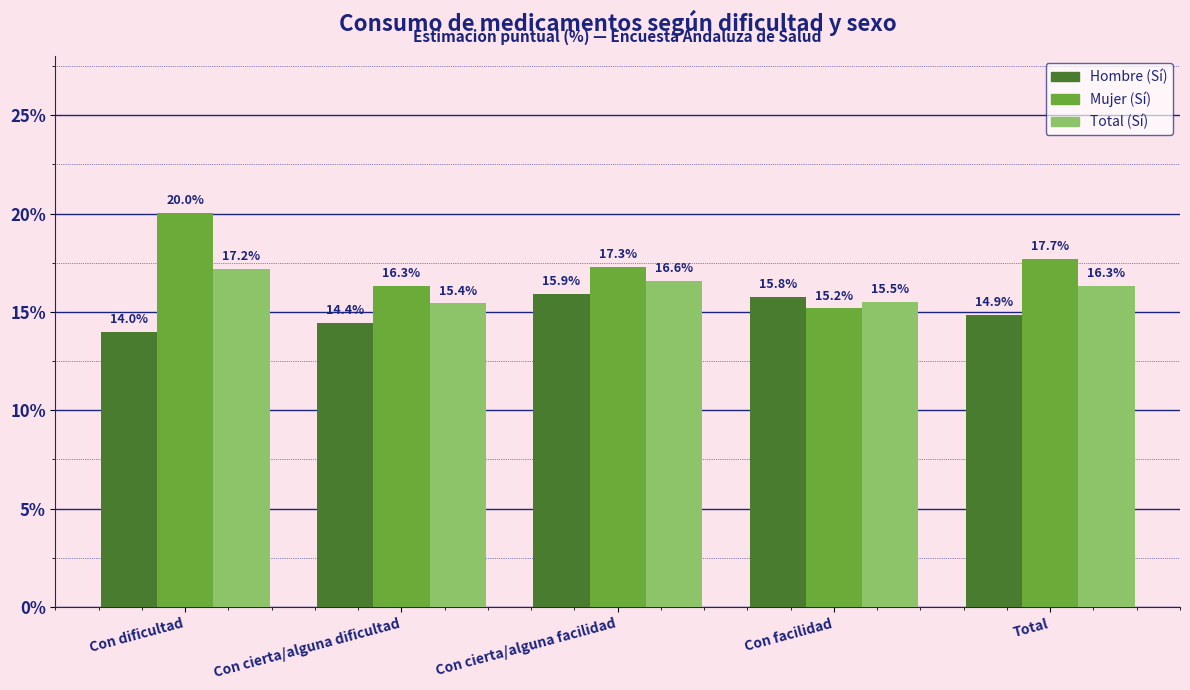

The Mujer (Sí) series shows 0.2 at Con cierta/alguna facilidad. True or false?

True